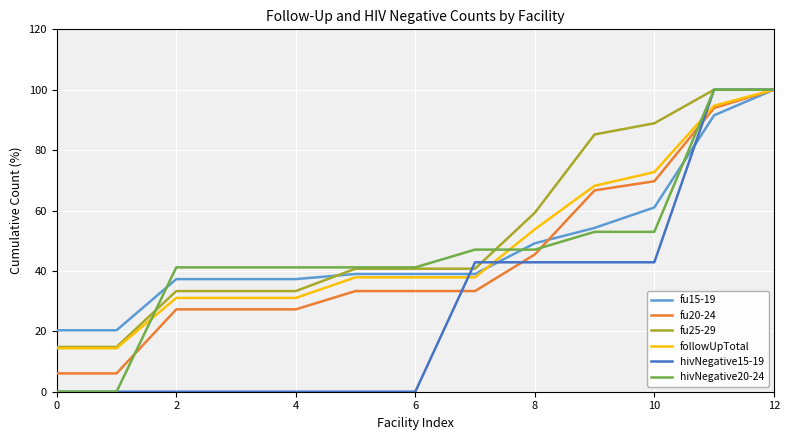

What is the minimum value for fu20-24?

6.1